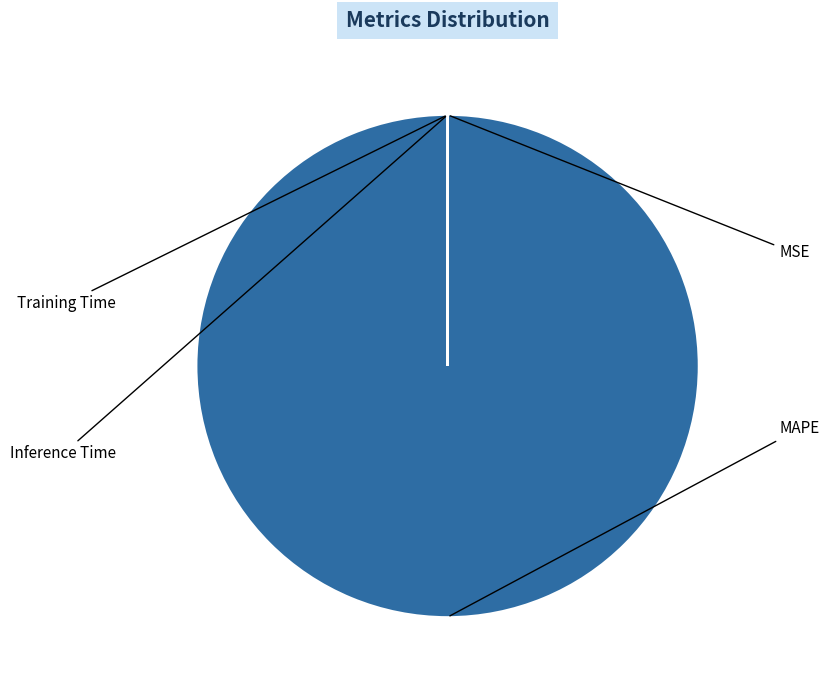

How many segments does this pie chart have?

4